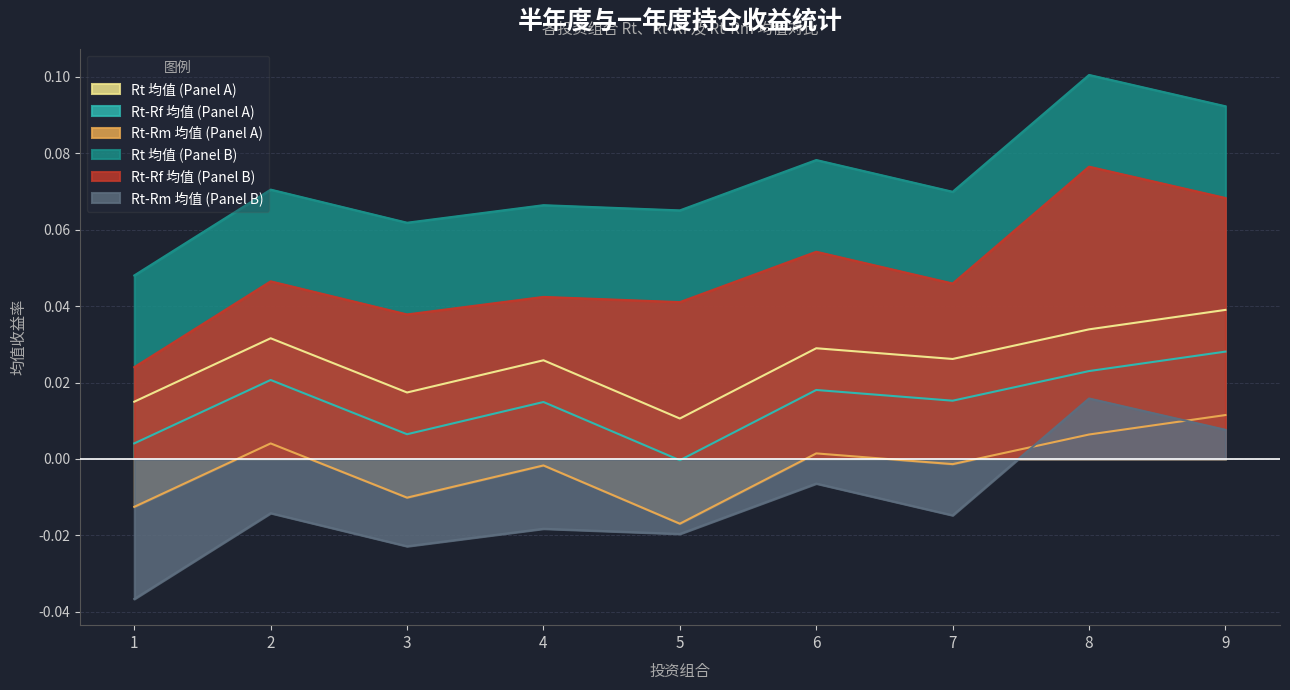

How many values in Rt-Rm 均值 (Panel B) are above zero?

2